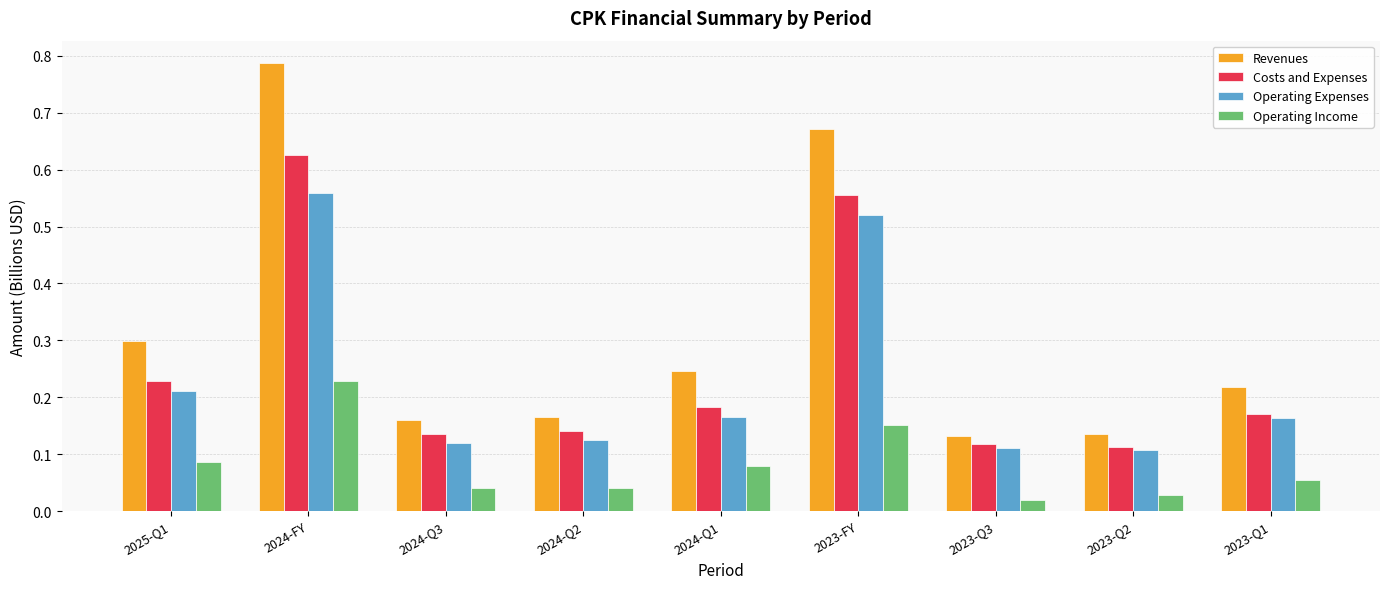

How many data points does each series have?

9